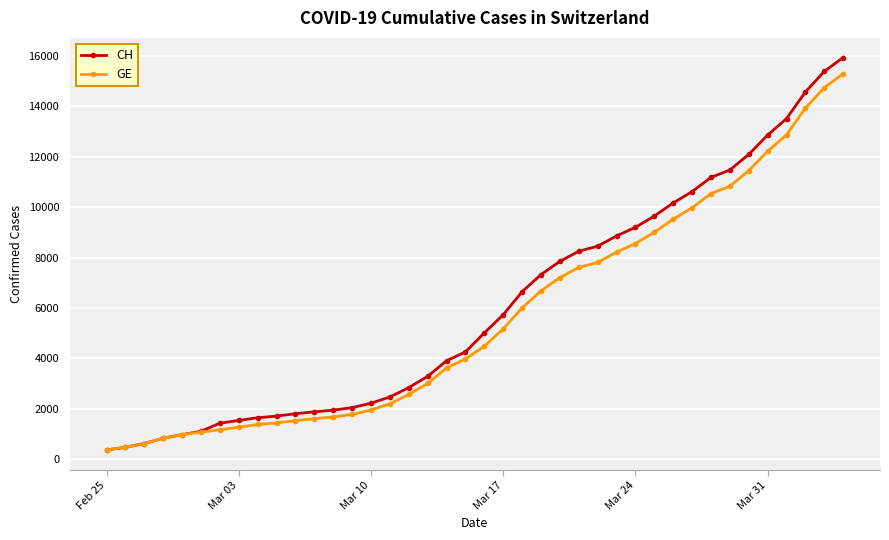

What is the highest value of the CH series?

15926